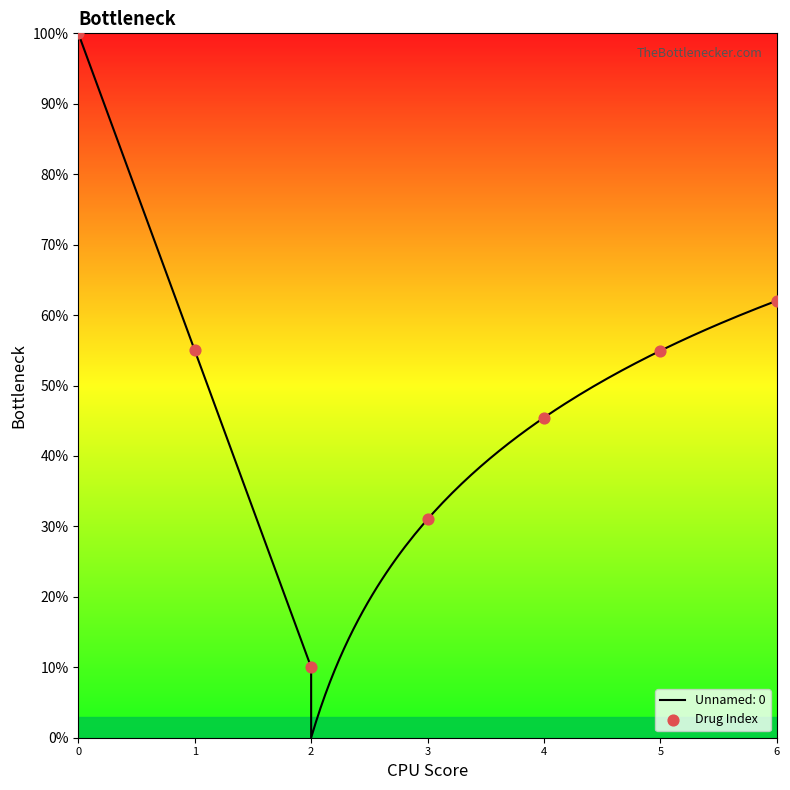

What is the change in value from 0 to 3?

-69.0